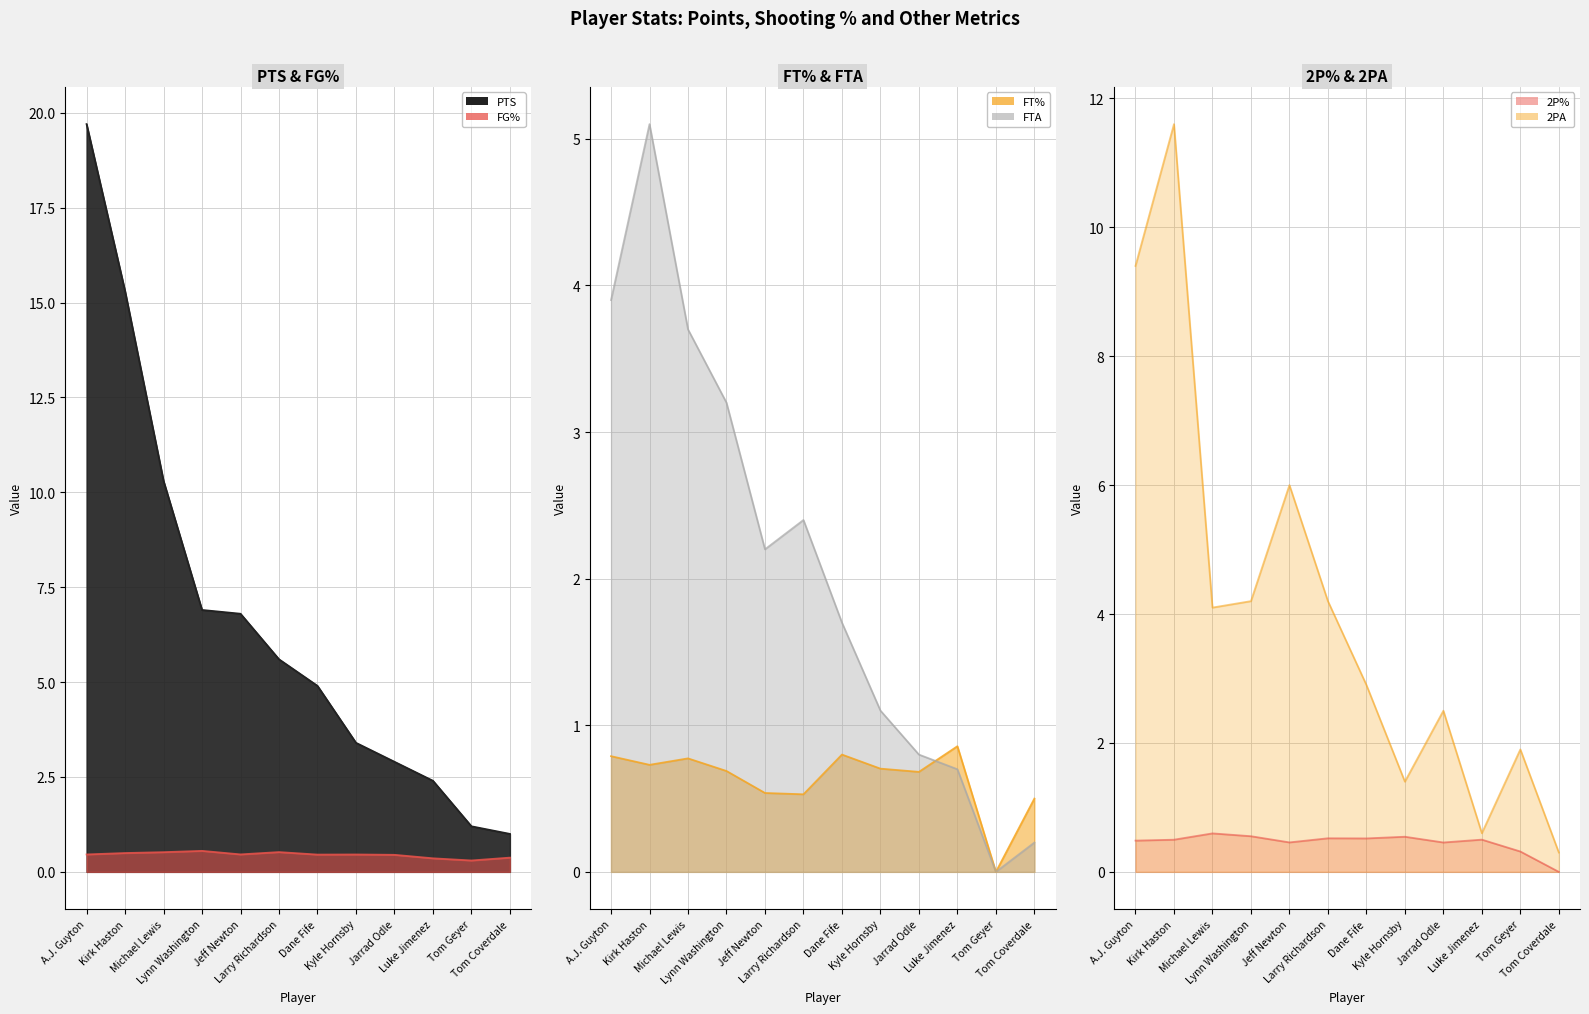

What is the label of the 11th point from the right?

Kirk Haston